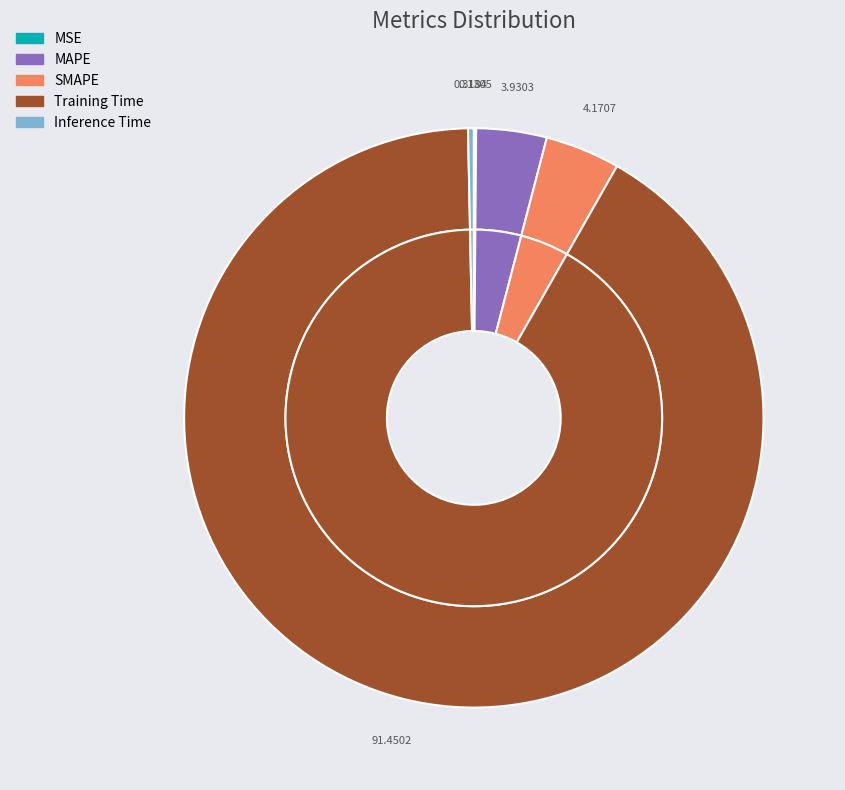

Between SMAPE and Training Time, which is larger?

Training Time